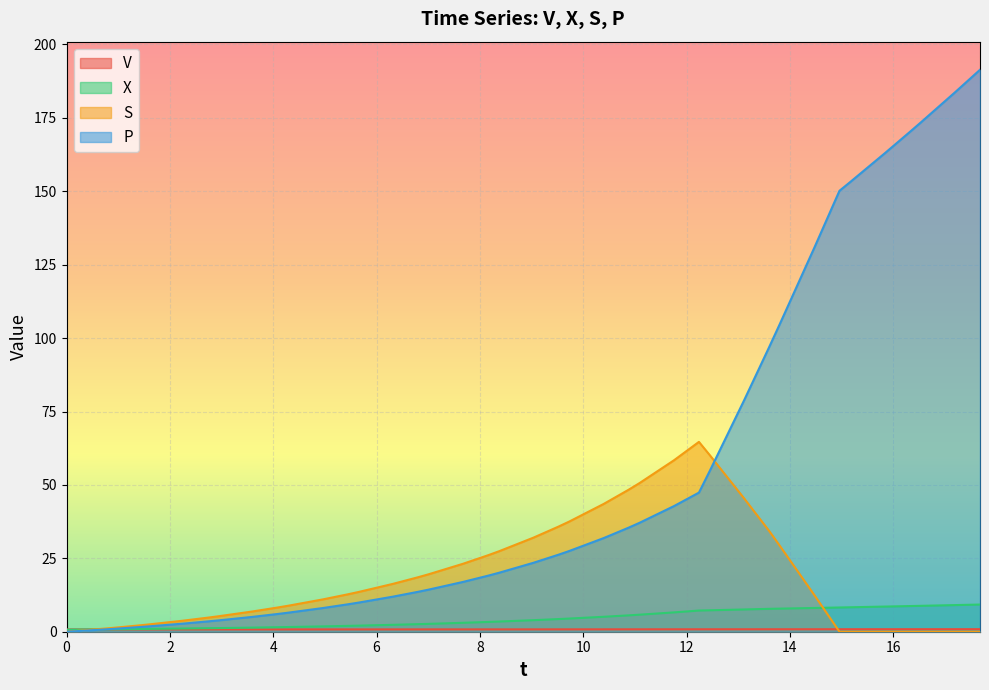

What are all the series names shown in the legend?

V, X, S, P